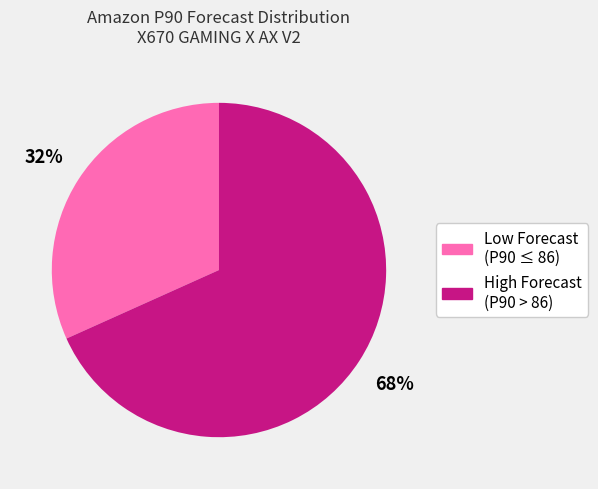

Is there any slice that represents more than half of the pie?

Yes